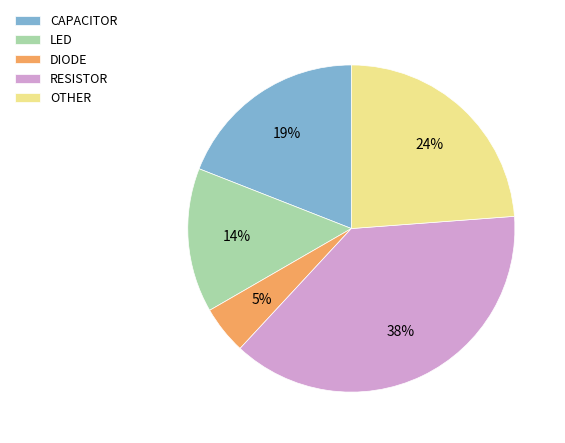

How many slices are in this pie chart?

5